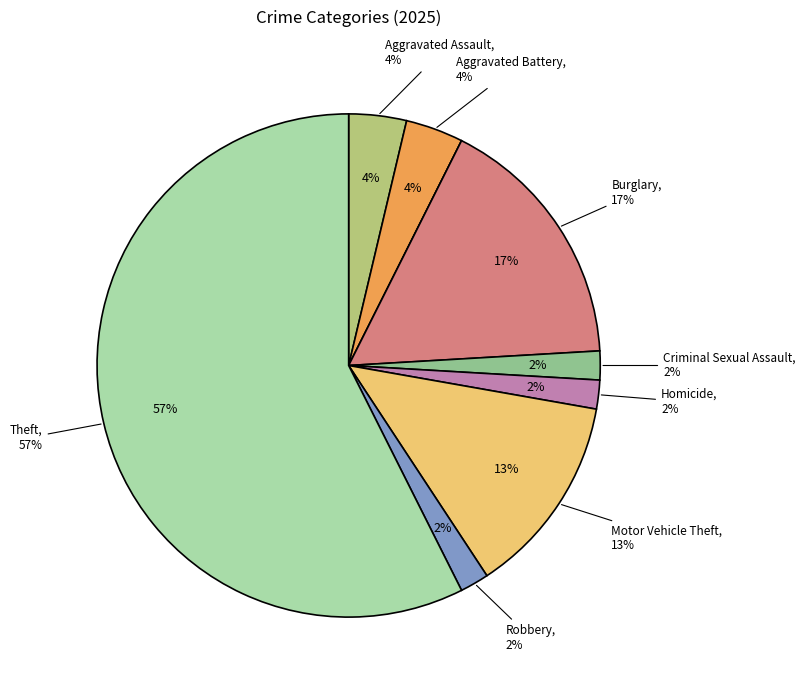

How many segments does this pie chart have?

9